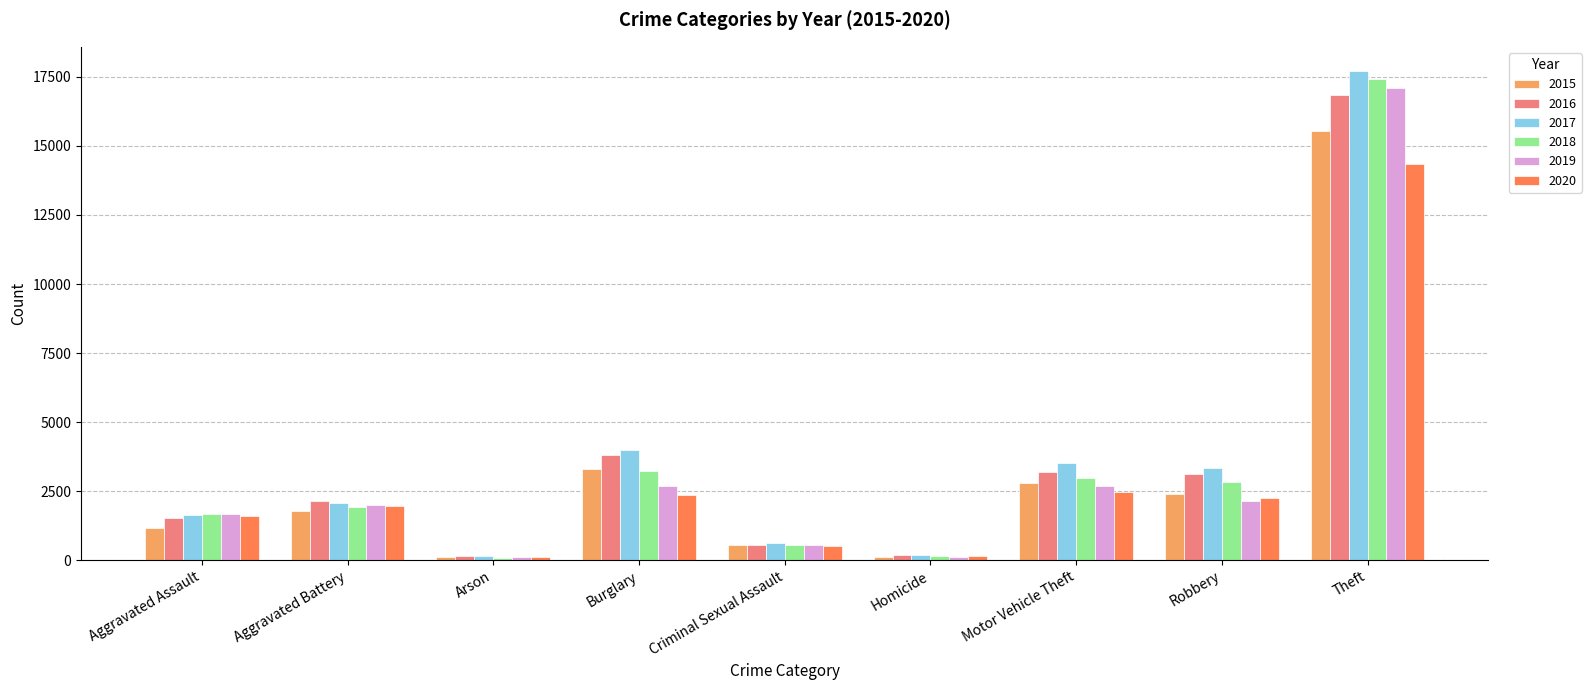

How many values in the 2020 series are below 1962?

4